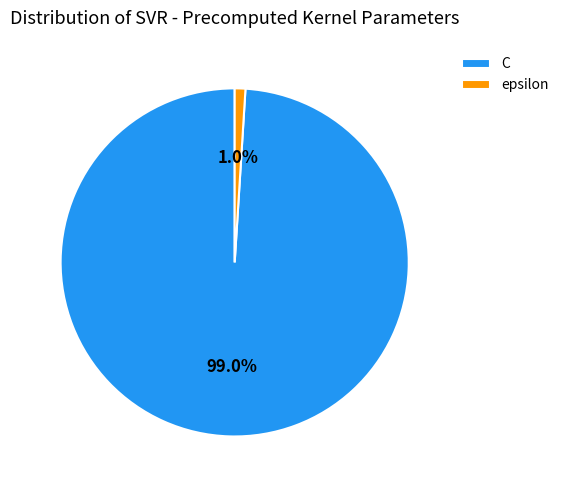

Between C and epsilon, which is larger?

C